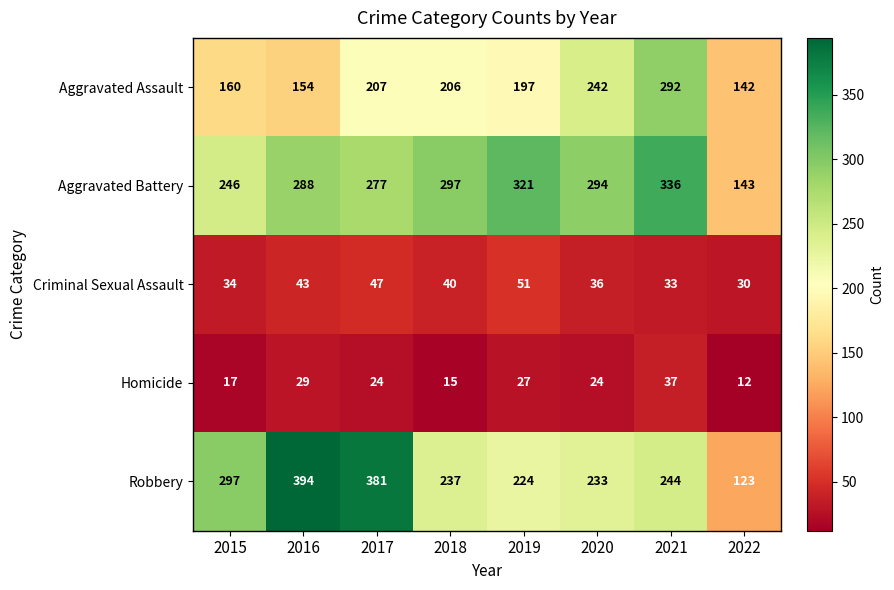

What is the lowest value of the Homicide series?

12